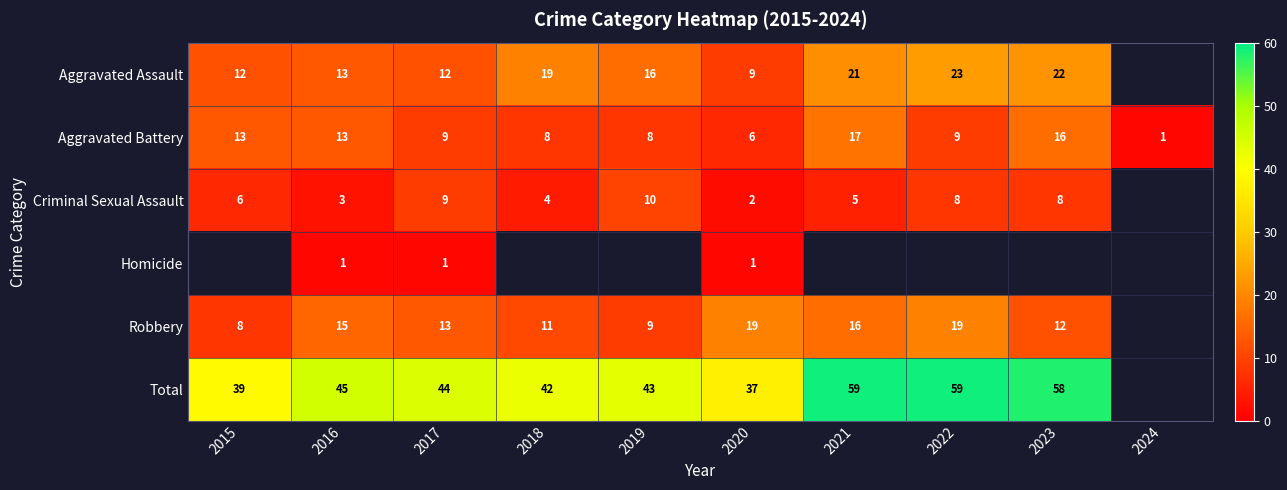

Is it true that Aggravated Assault equals 22 at 2023?

True